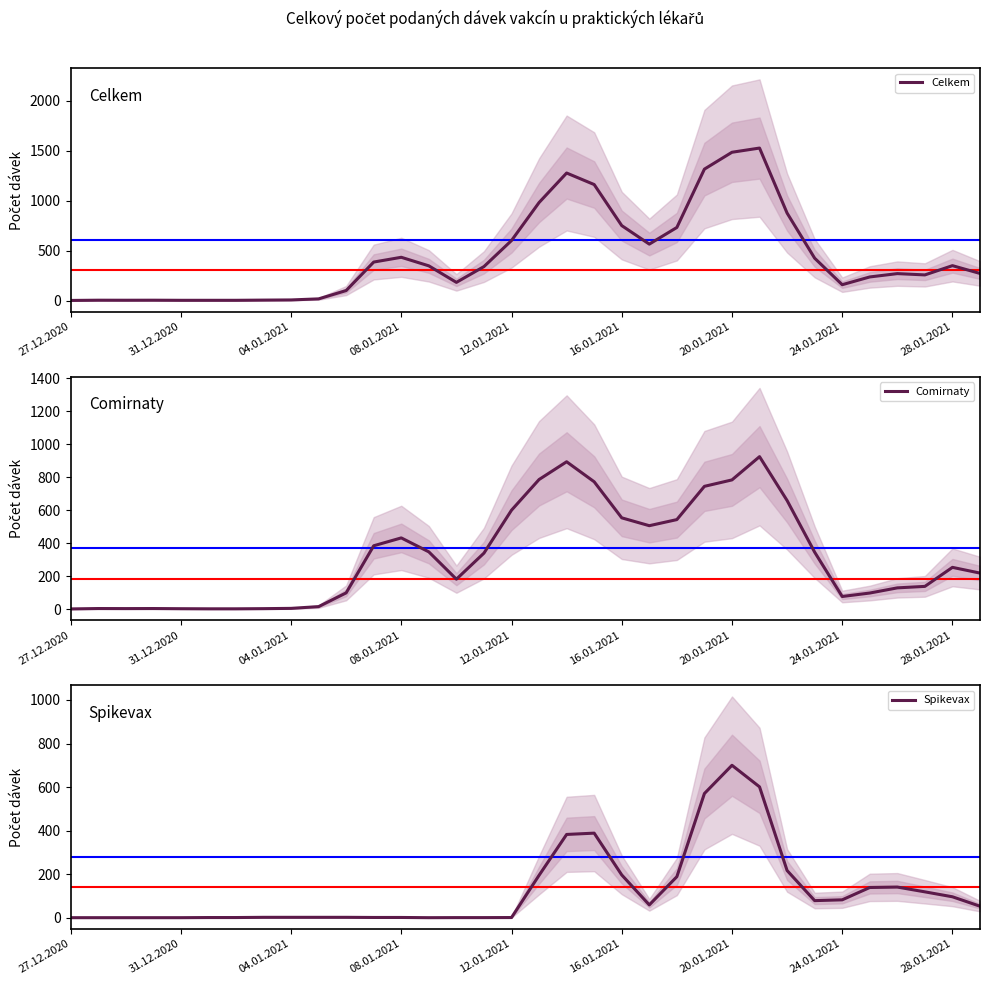

Is it true that Celkem equals 350.7 at 28.01.2021?

True